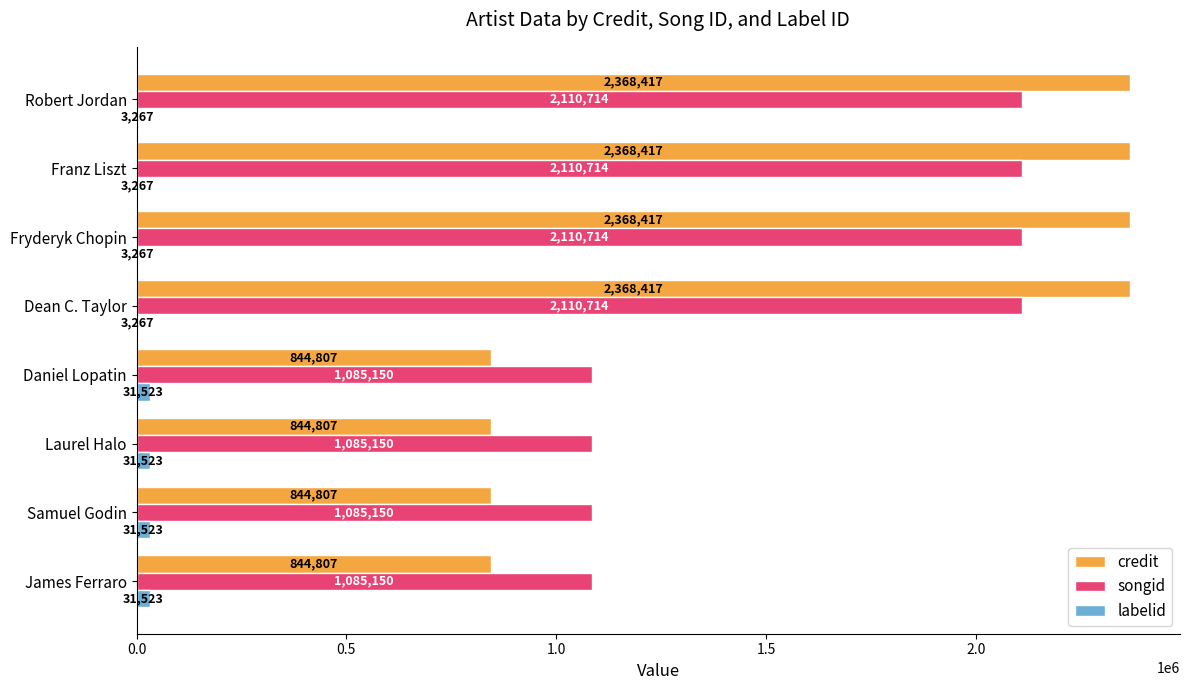

Which series changed the most between Samuel Godin and Fryderyk Chopin?

credit